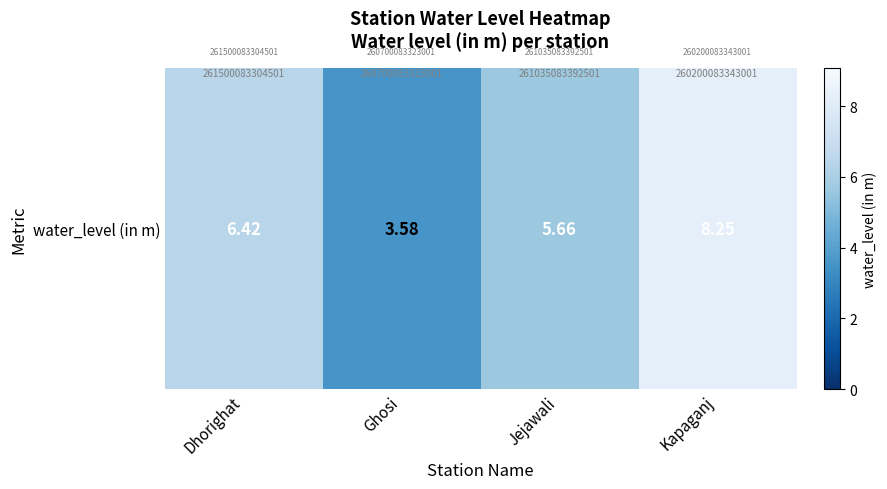

At which label is the value closest to 5?

Jejawali